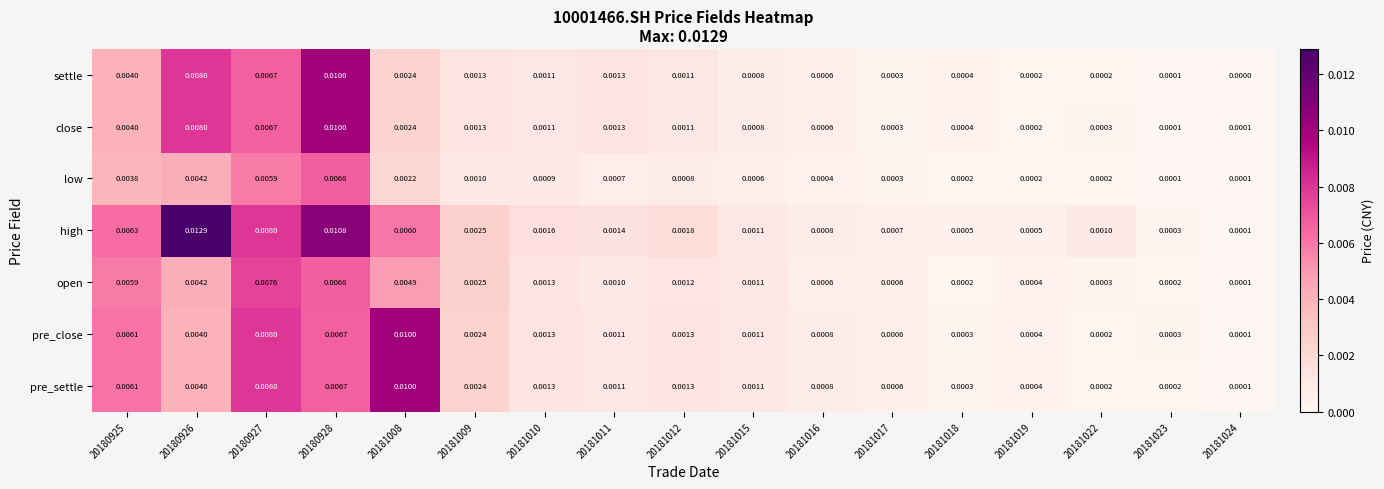

Is the value of high at 20181011 greater than the value of settle at 20181022?

Yes